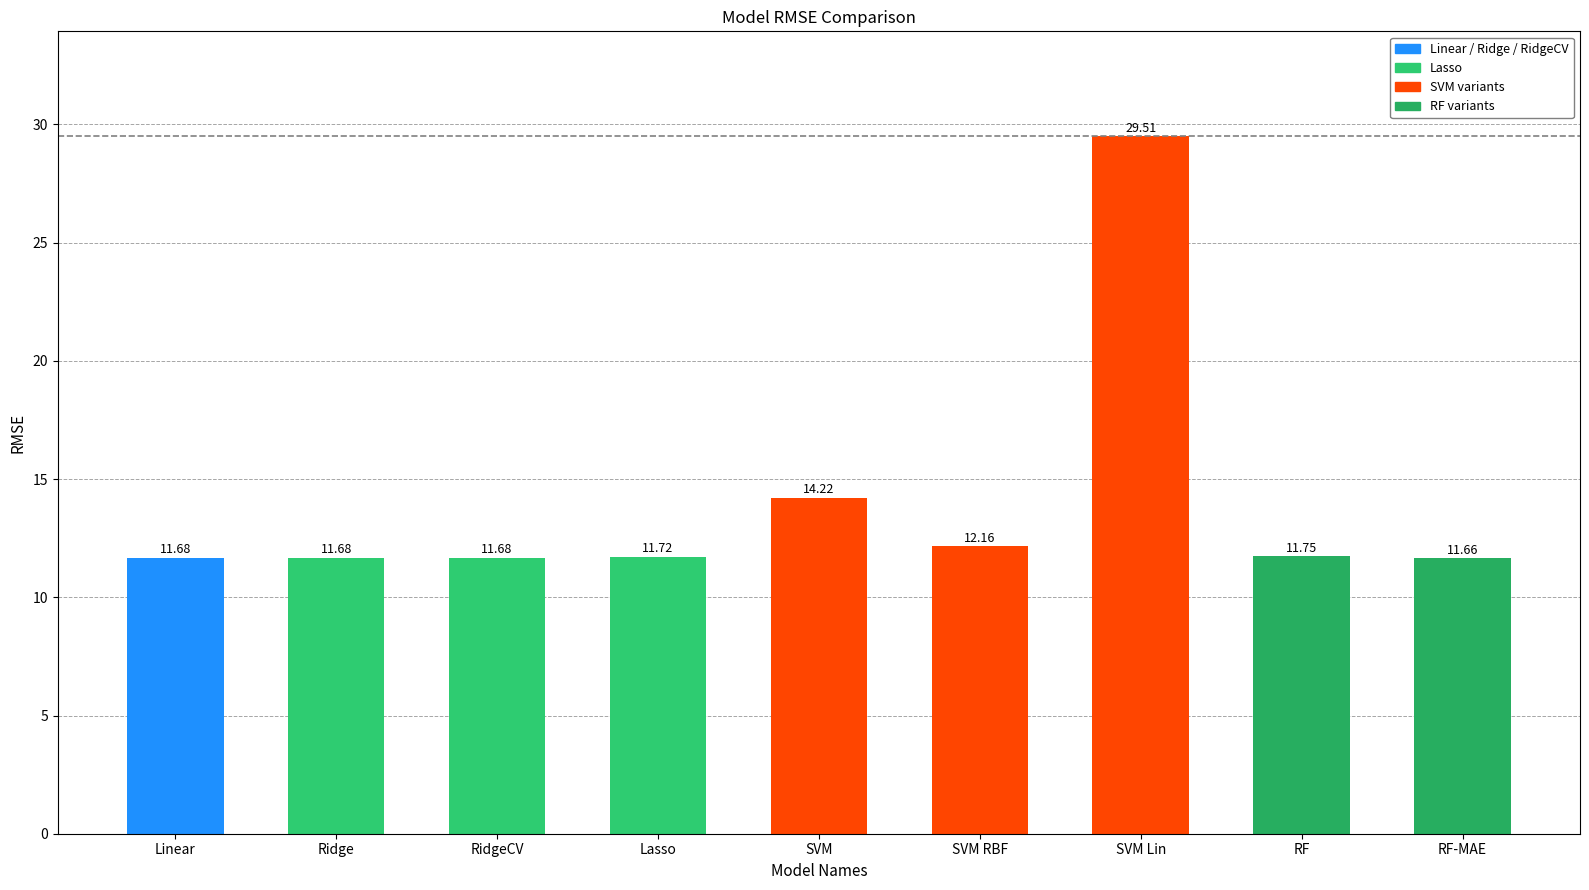

Reading left to right, transcribe all the data shown in this chart.

11.7	11.7	11.7	11.7	14.2	12.2	29.5	11.8	11.7